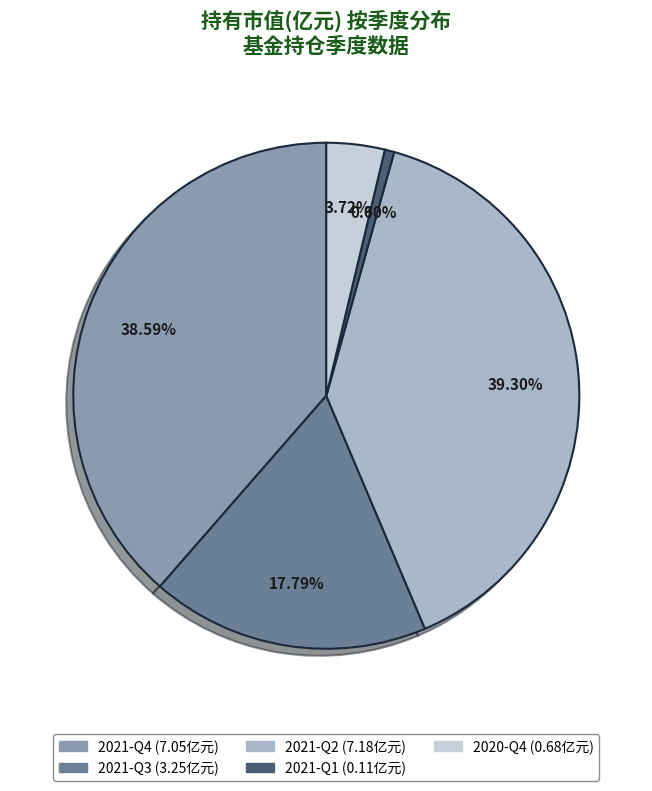

What is the ratio of the value at 2020-Q4 to the value at 2021-Q4?

0.1